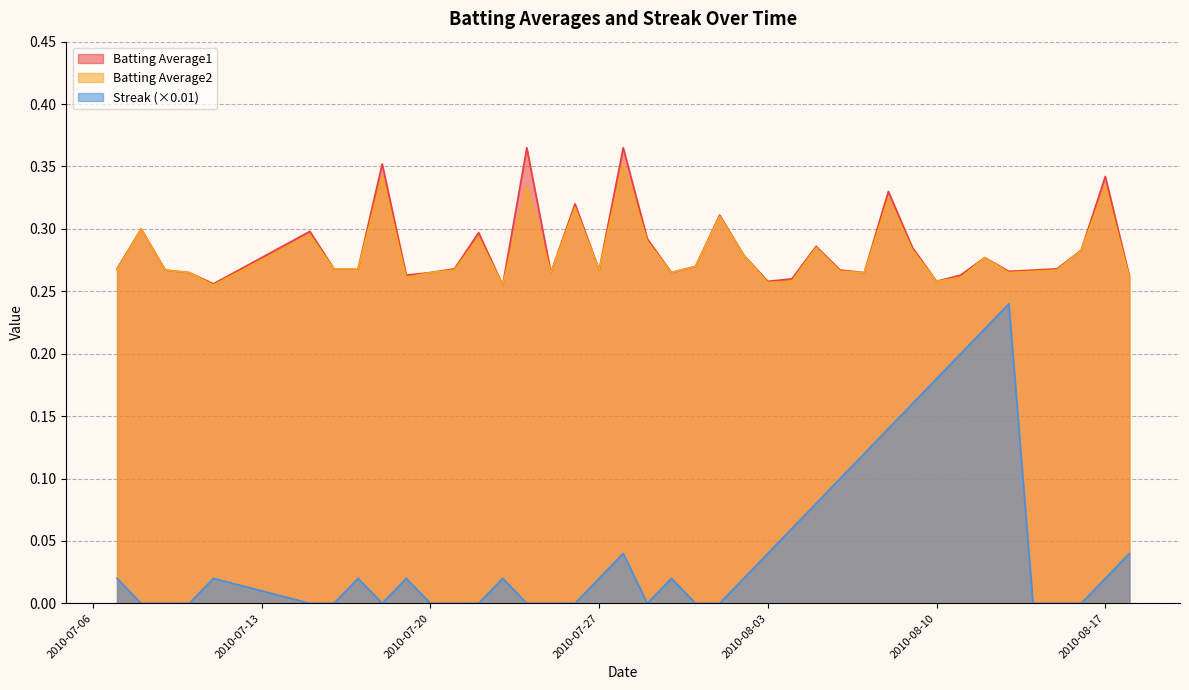

True or false: Batting Average2 and Streak (×0.01) intersect in this chart.

False